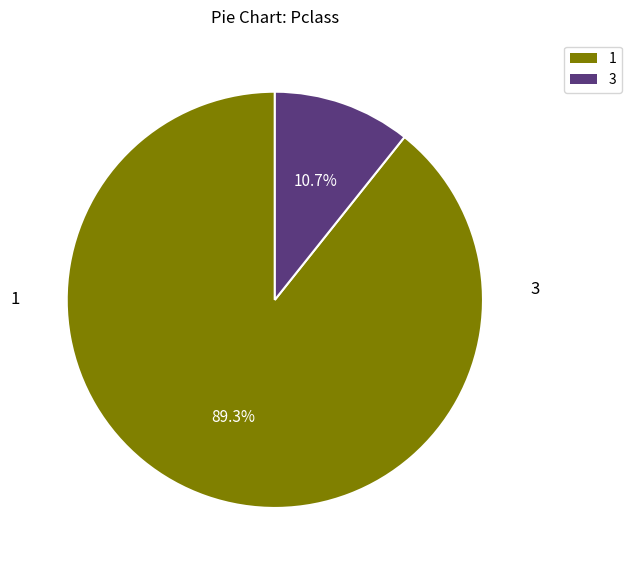

What is the ratio of the value at 1 to the value at 3?

8.3